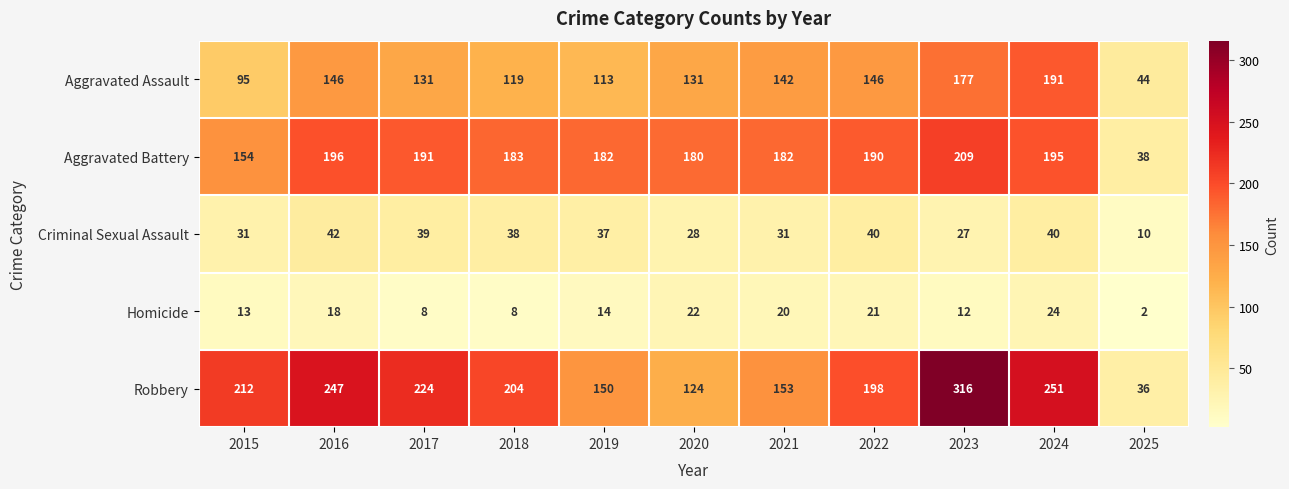

Which category has the highest value across all series?

2023